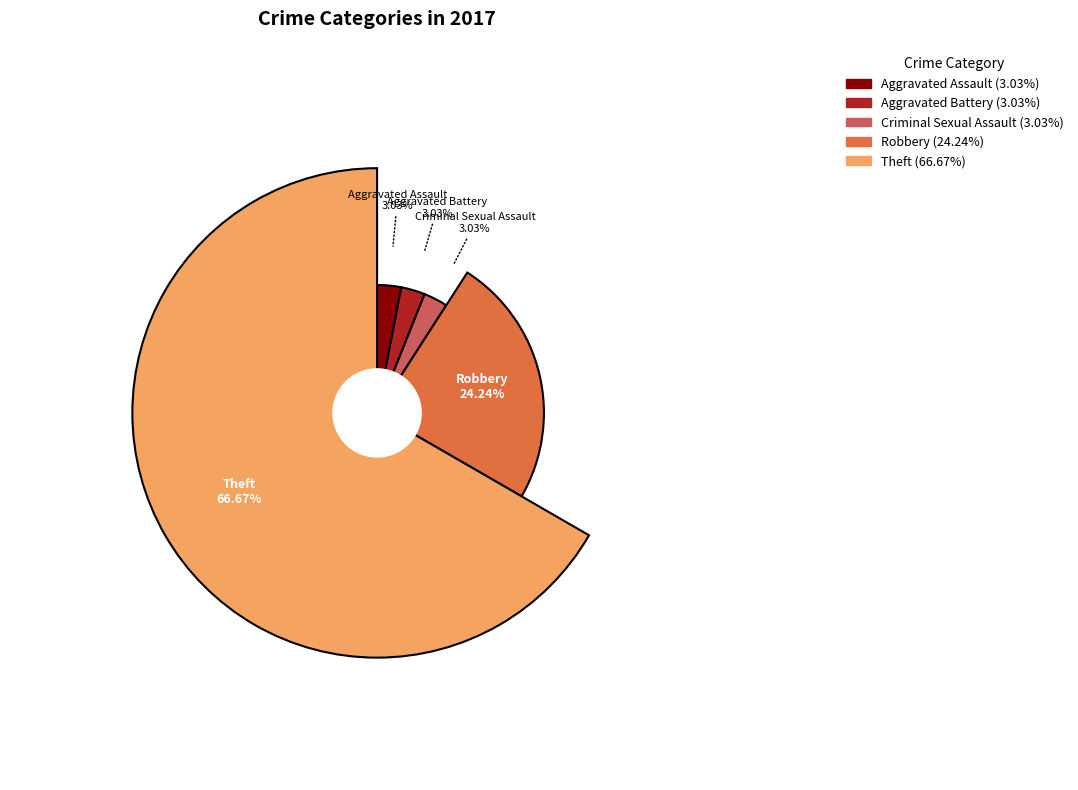

Rank the categories by value from highest to lowest.

Theft, Robbery, Aggravated Assault, Aggravated Battery, Criminal Sexual Assault